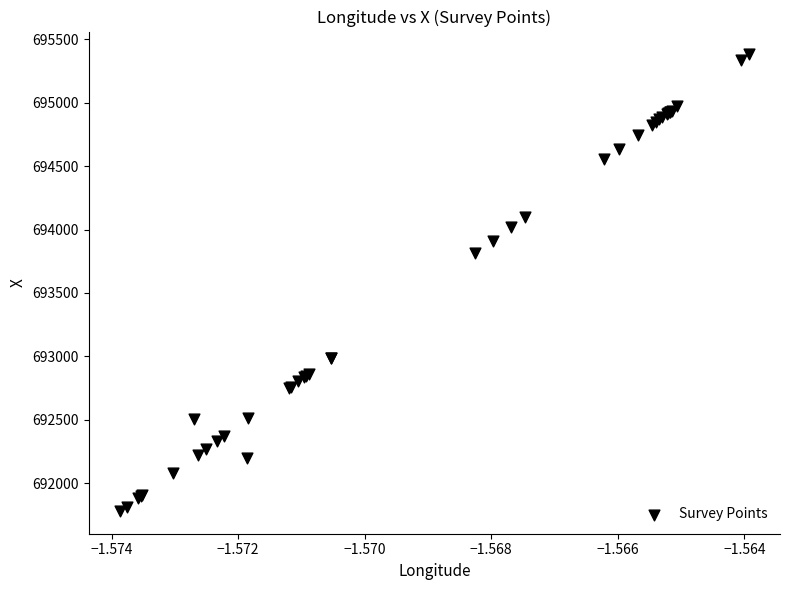

What Y value in the scatter plot is closest to 693581?

693811.6